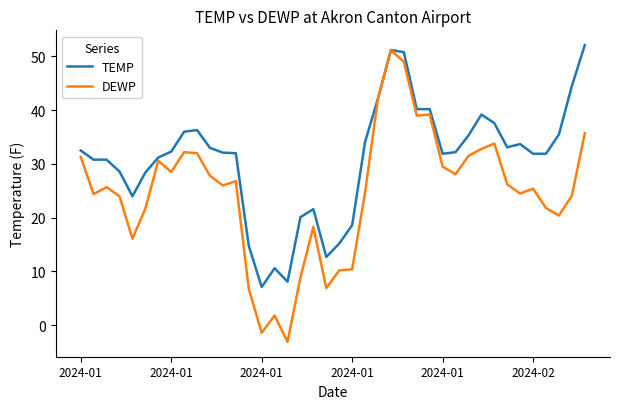

Does the chart have visible grid lines?

No